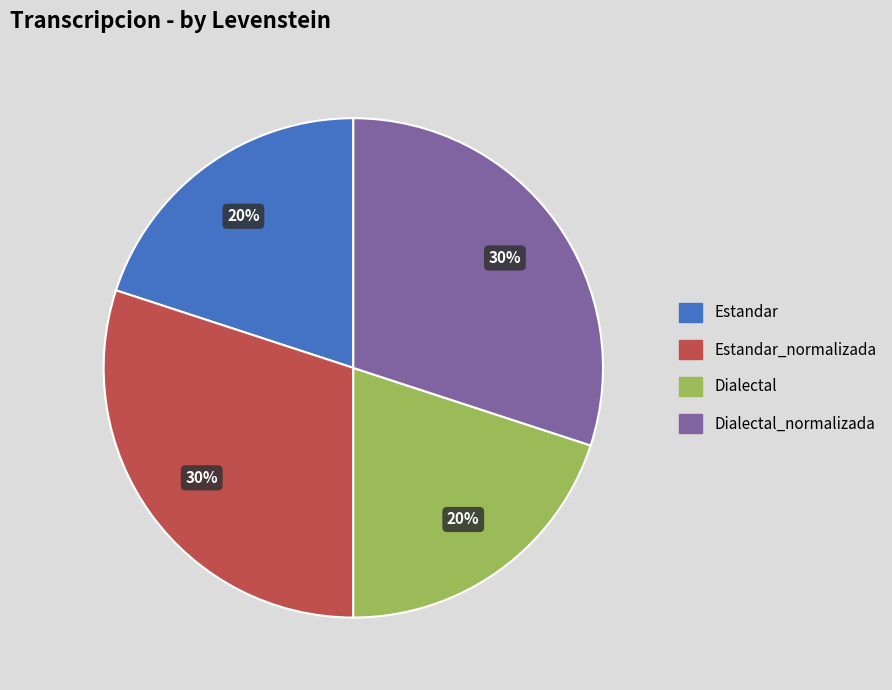

Do Estandar and Dialectal together represent more than half of the pie?

No